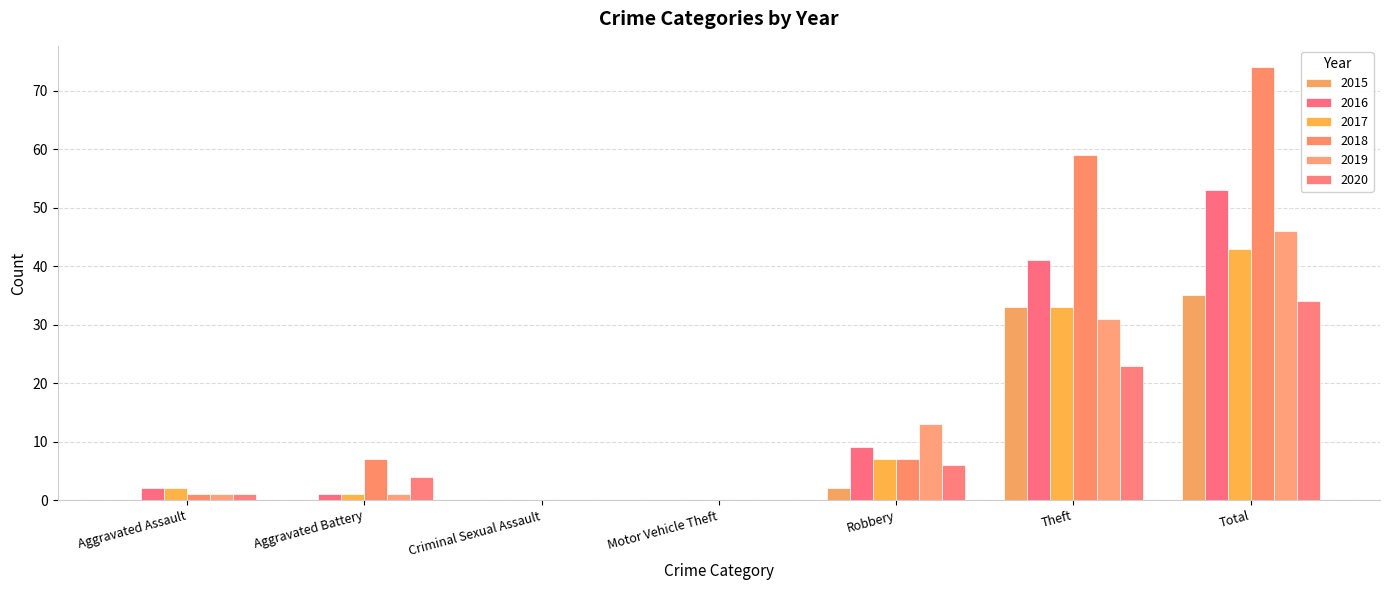

What is the difference between the 2015 values at Aggravated Battery and Robbery?

2